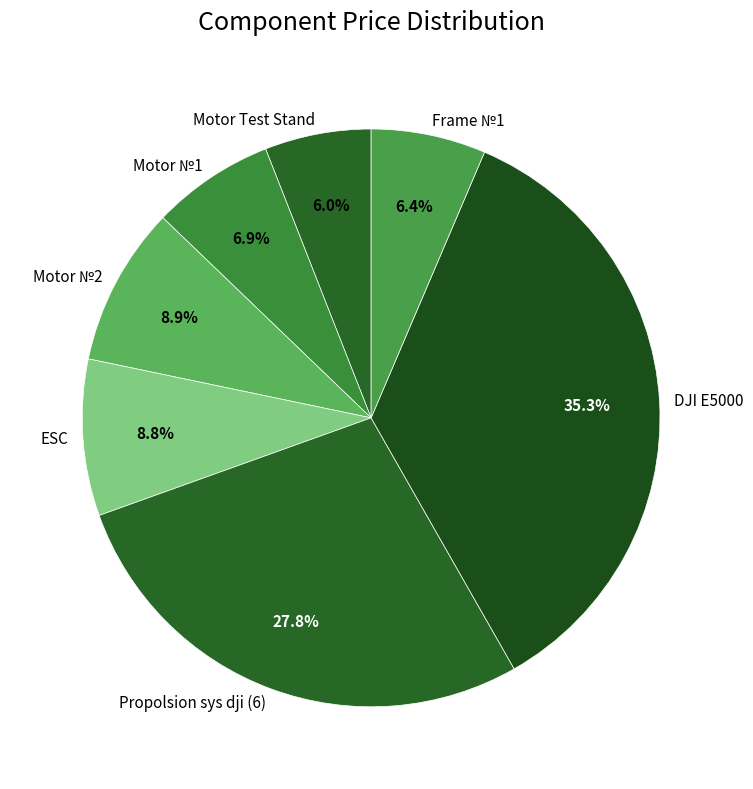

How many slices are in this pie chart?

7